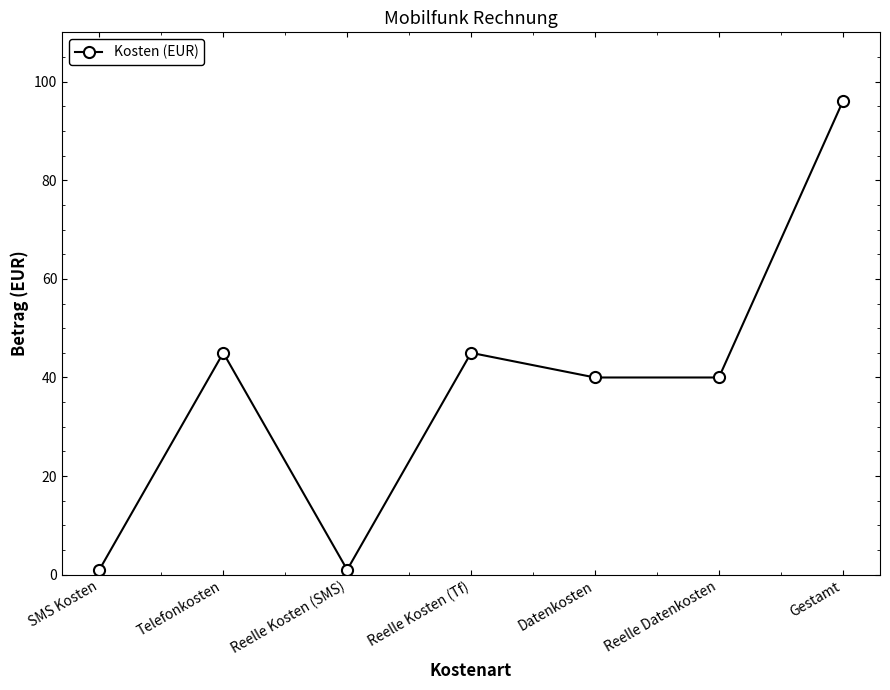

Where is the first local maximum?

Telefonkosten